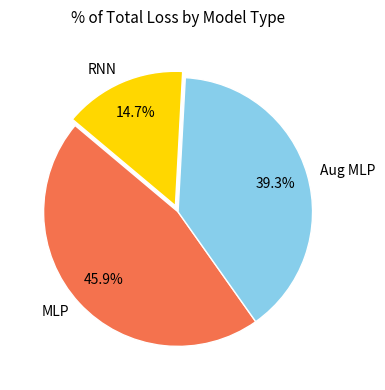

What is the smallest slice in the pie chart?

RNN